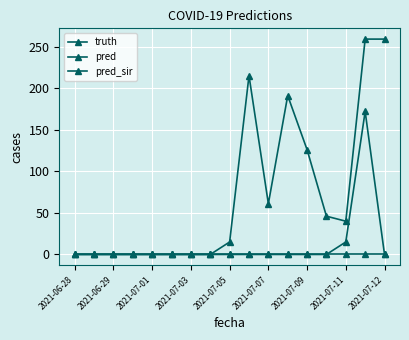

At how many categories does at least one series exceed 57?

6